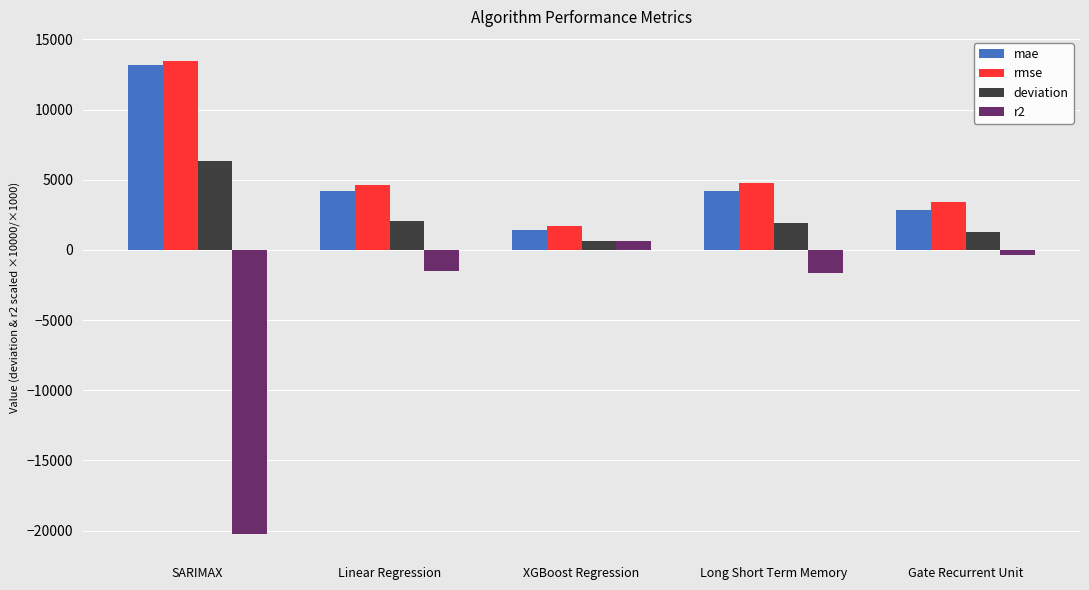

At which category is the sum across all series the highest?

SARIMAX